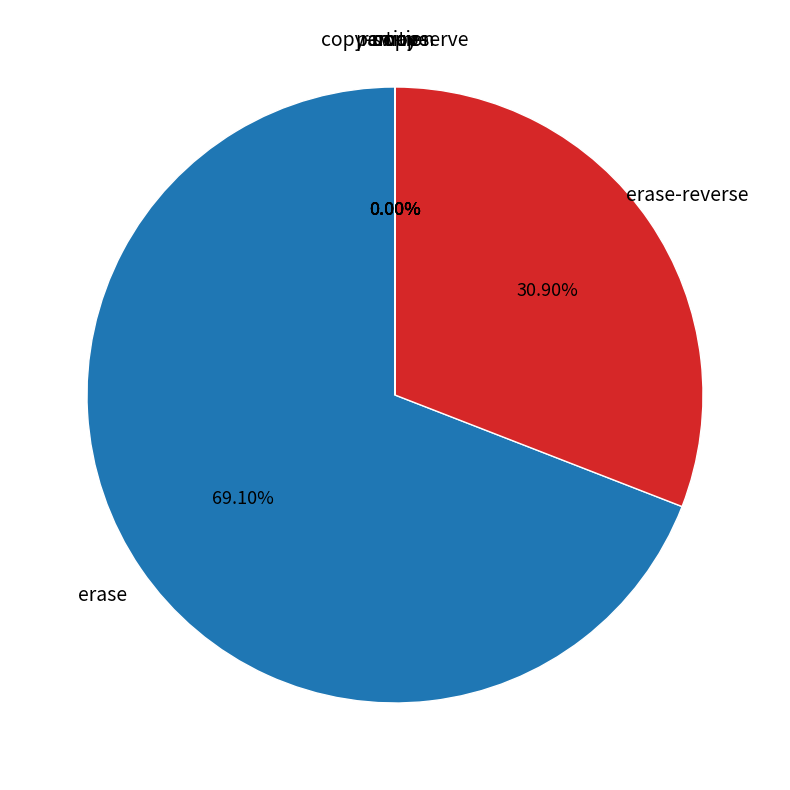

Is there any slice that represents more than half of the pie?

Yes